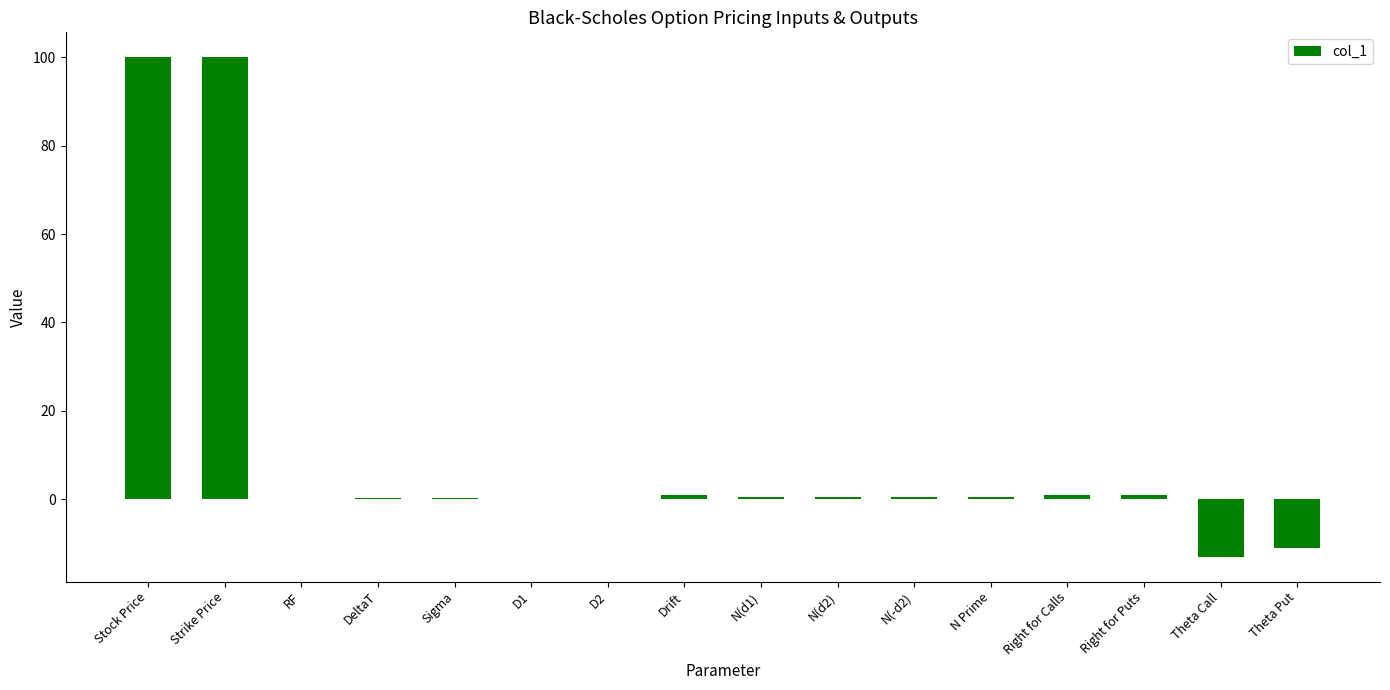

What value does the data have at Theta Put?

-11.0